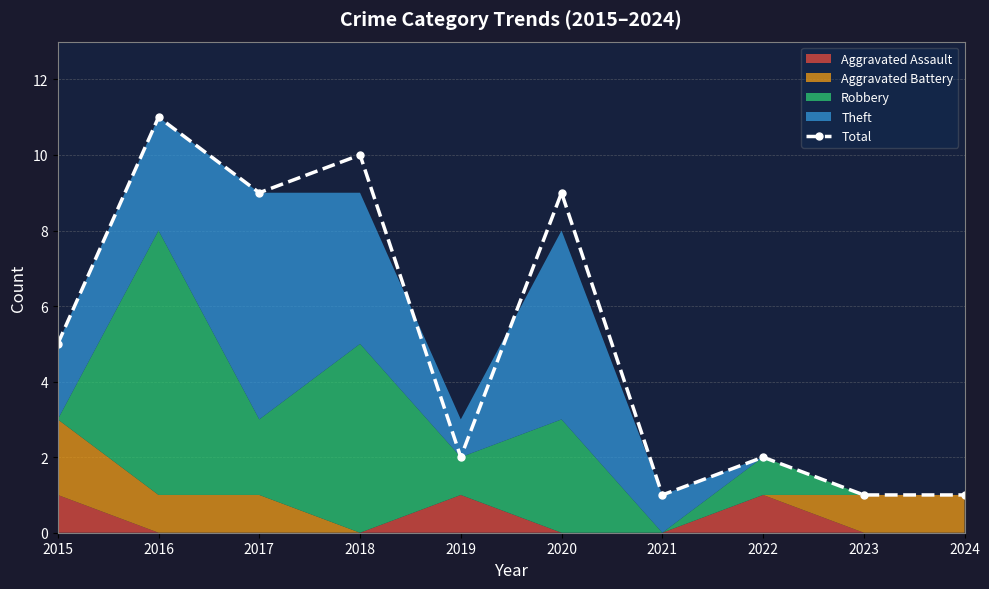

Rank the categories by value from lowest to highest.

2021, 2023, 2024, 2019, 2022, 2015, 2017, 2020, 2018, 2016